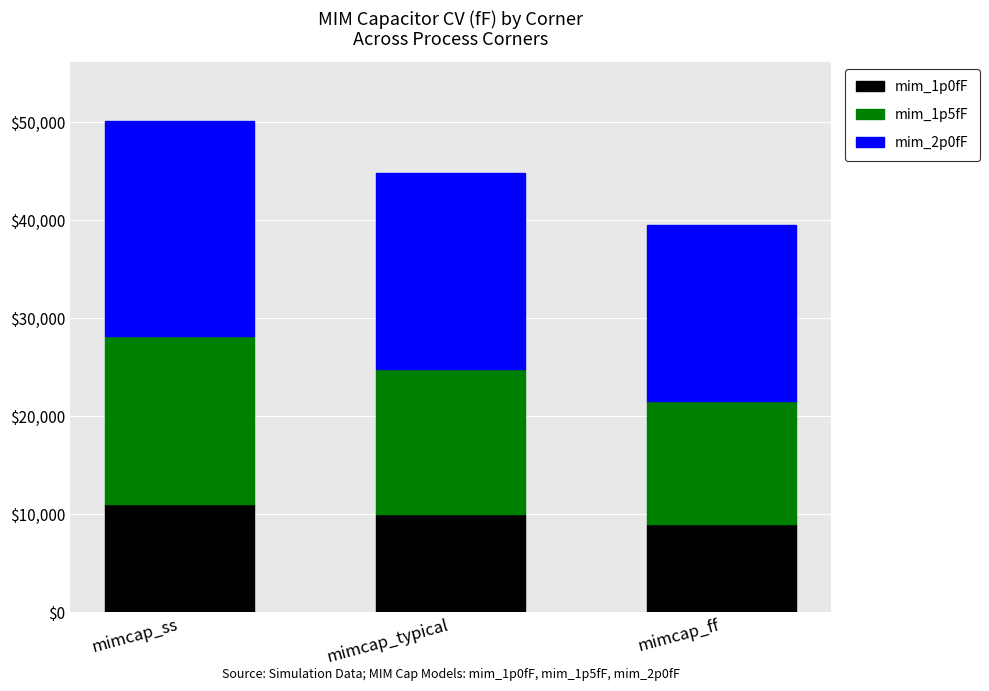

Reading left to right, transcribe the values for mim_1p0fF.

11003.0	10001.9	9001.7